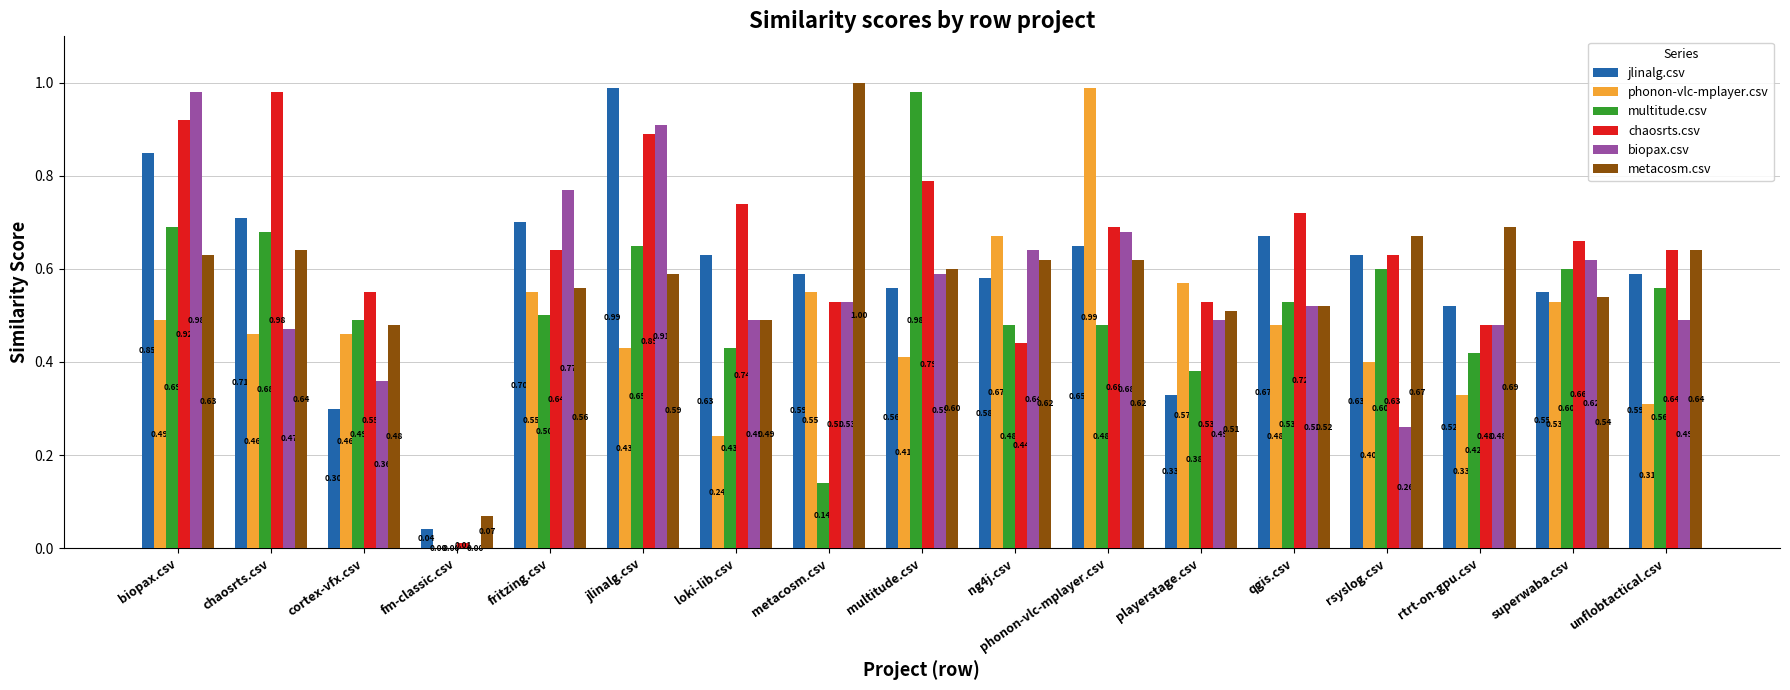

What is the difference between the phonon-vlc-mplayer.csv values at superwaba.csv and fm-classic.csv?

0.5